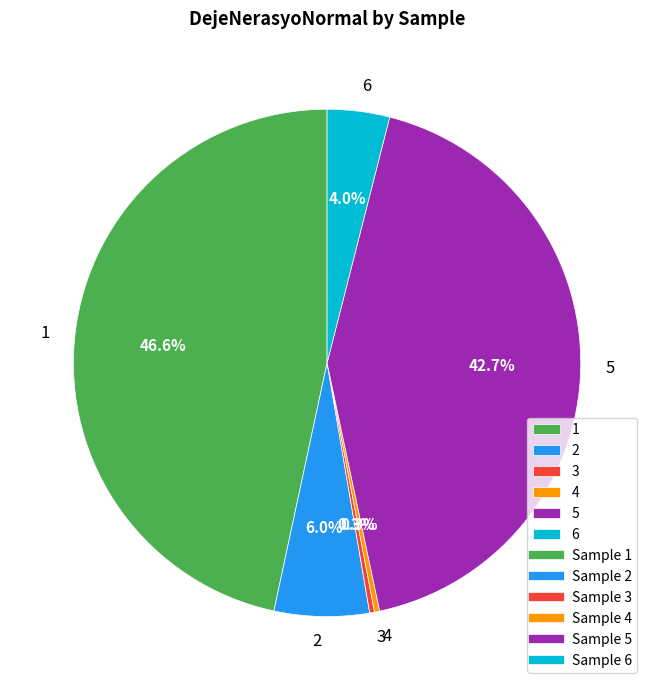

True or false: 3 accounts for 9% of the total.

False